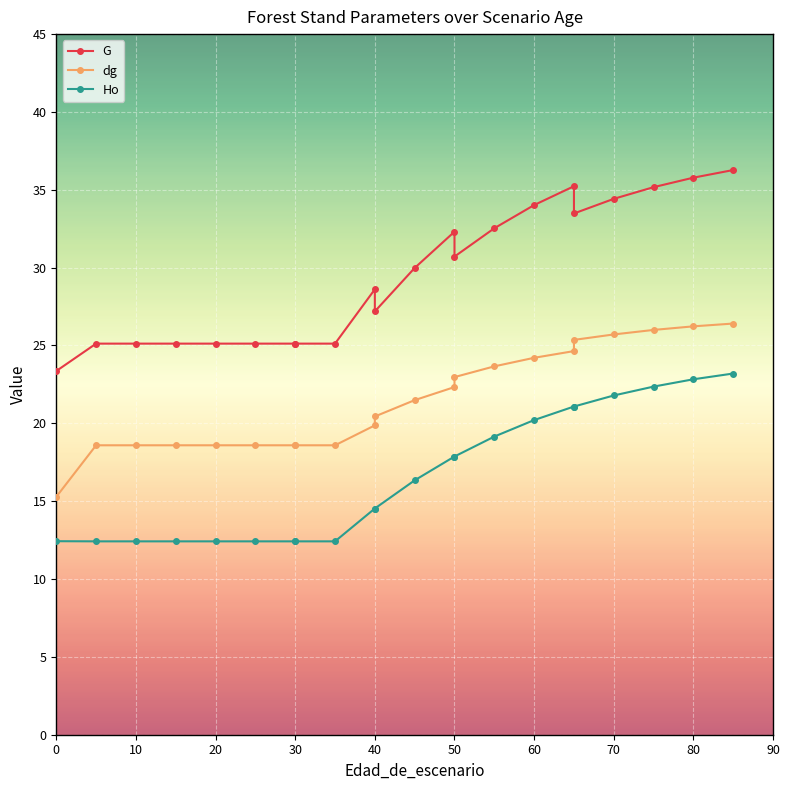

Which series has the largest total across all categories?

G